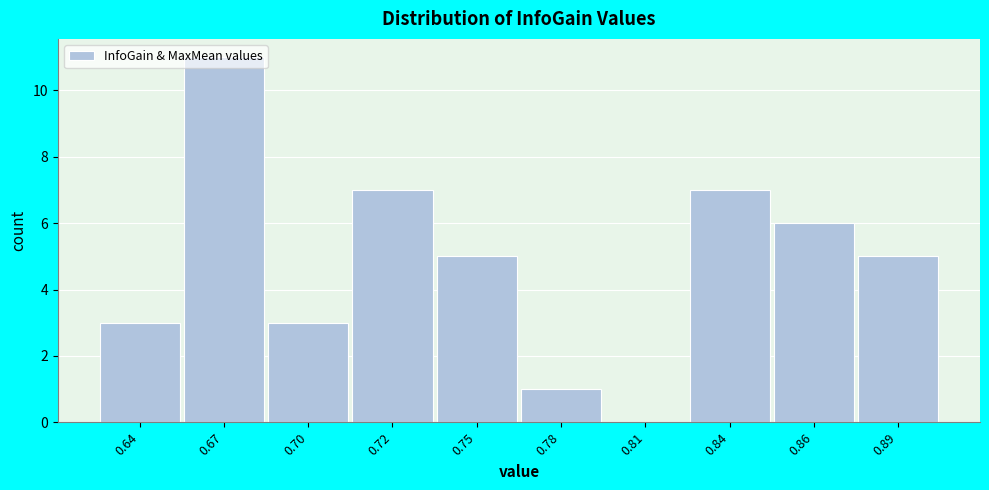

What is the sum of the values at 0.84 and 0.67?

18